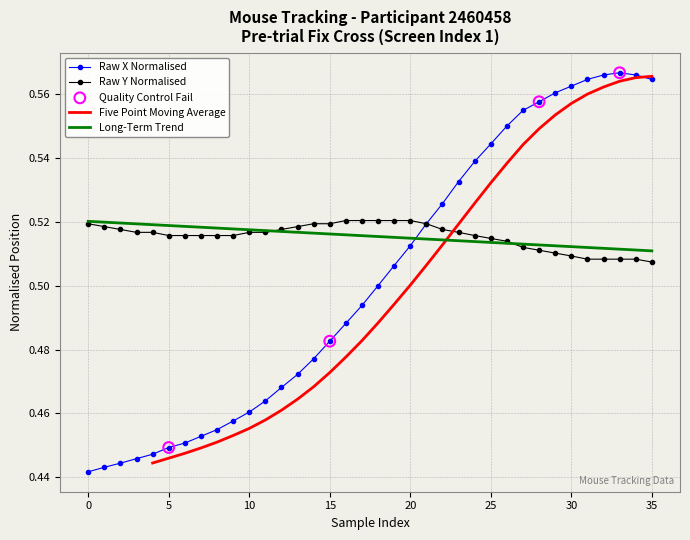

Which series contains the lowest Y value?

x